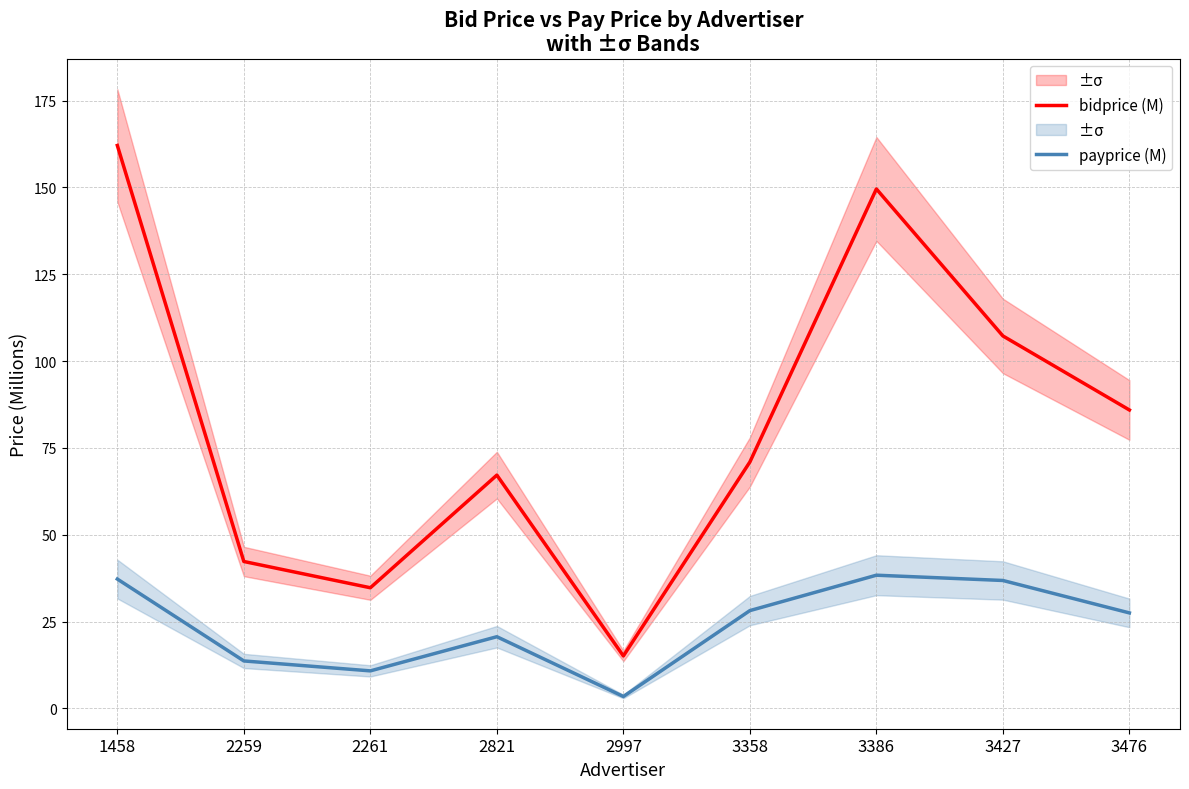

List the series in order of their peak value, highest first.

bidprice (M), payprice (M)